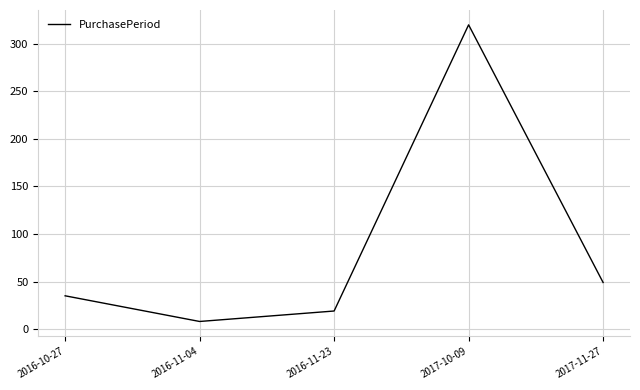

How many categories are shown in the chart?

5